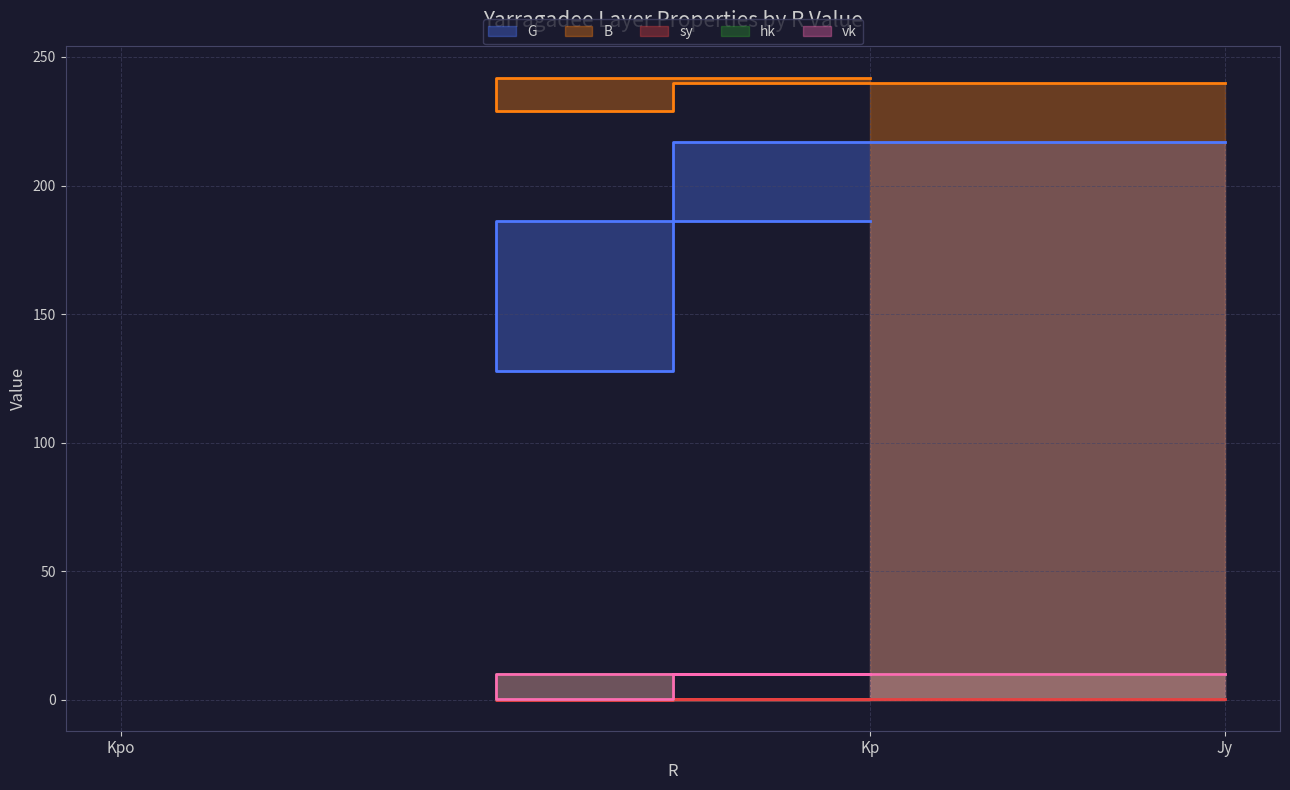

Reading left to right, what are all the values shown in this chart?

G: 186.0	128.0	217.0
B: 242.0	229.0	240.0
sy: 0.1	0.0	0.2
hk: 10.0	0.1	10.0
vk: 10.0	0.1	10.0